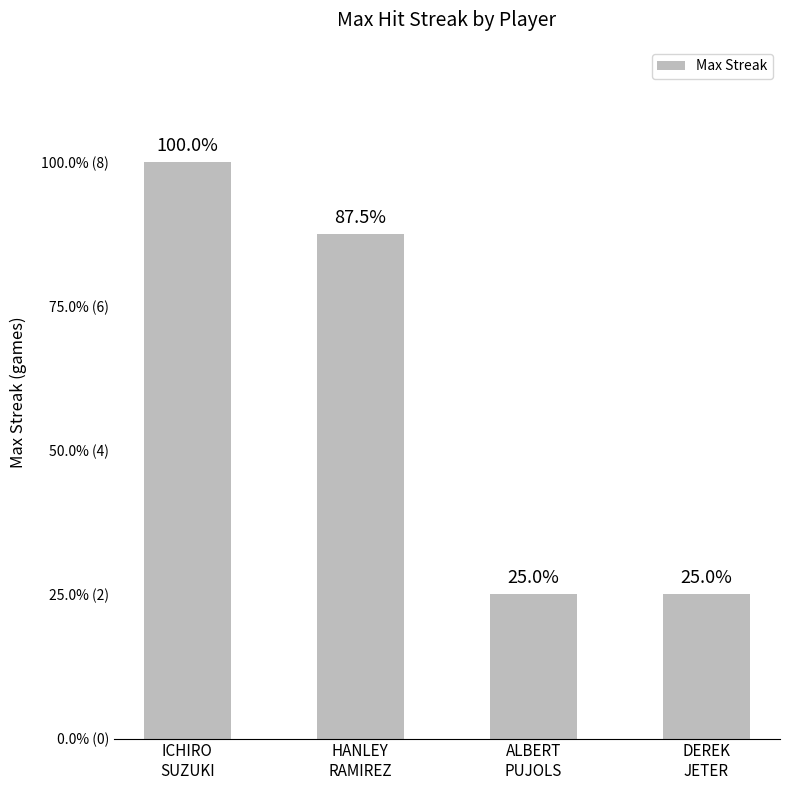

At which label does the data first exceed 7?

ICHIRO
SUZUKI